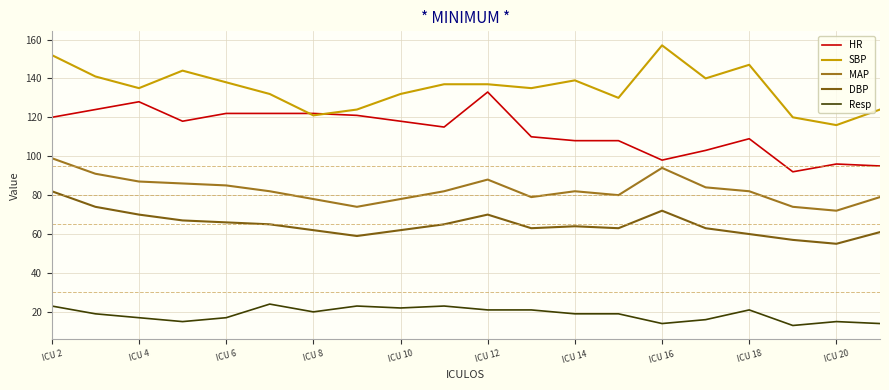

True or false: Resp and SBP intersect in this chart.

False